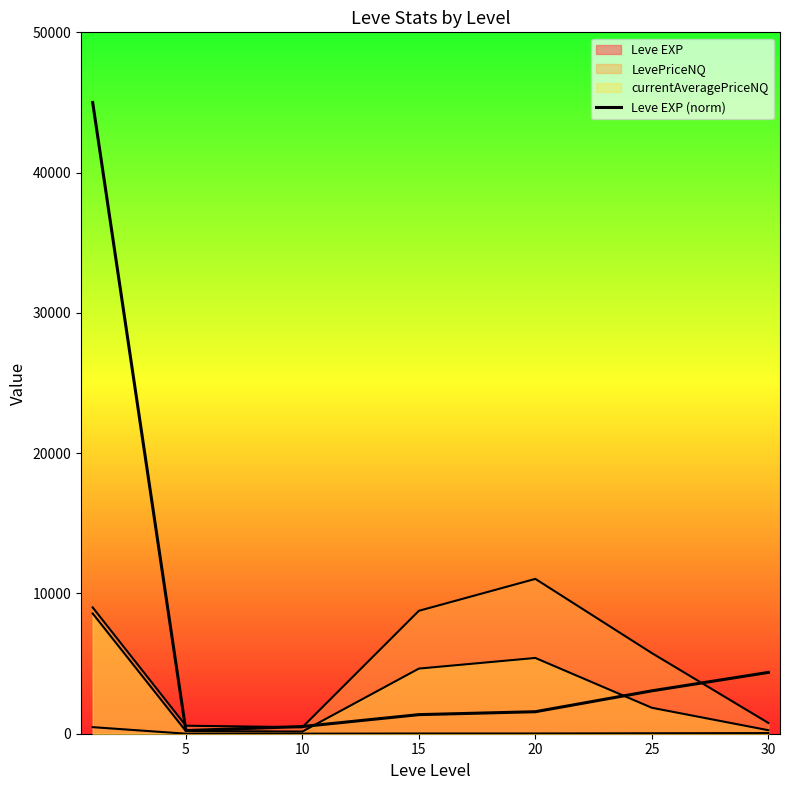

How many lines are shown in the chart?

4